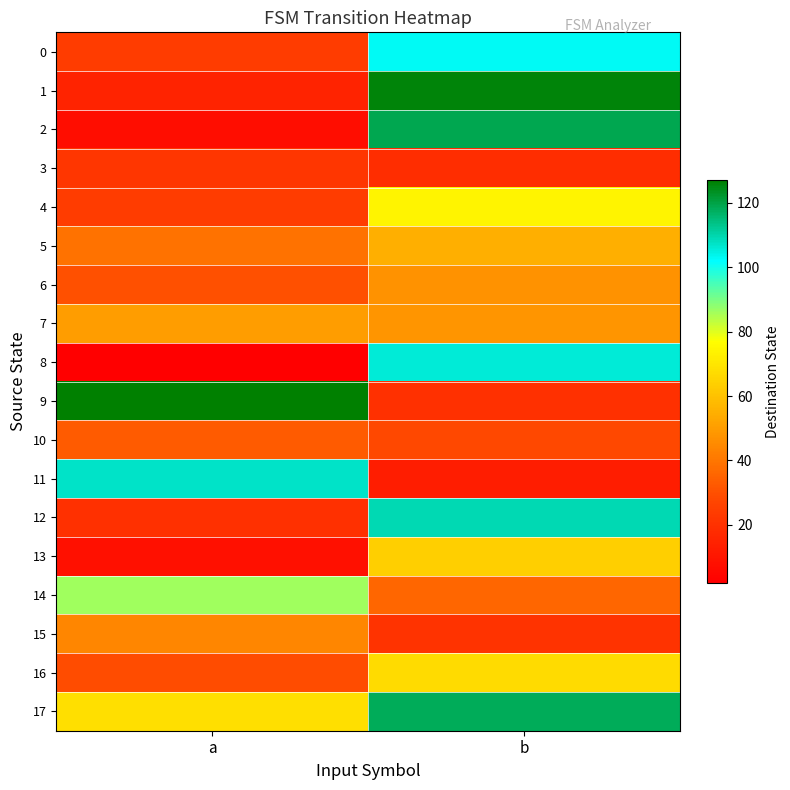

Rank the series at b from lowest to highest value.

11, 3, 9, 15, 10, 14, 6, 7, 5, 13, 16, 4, 0, 8, 12, 17, 2, 1